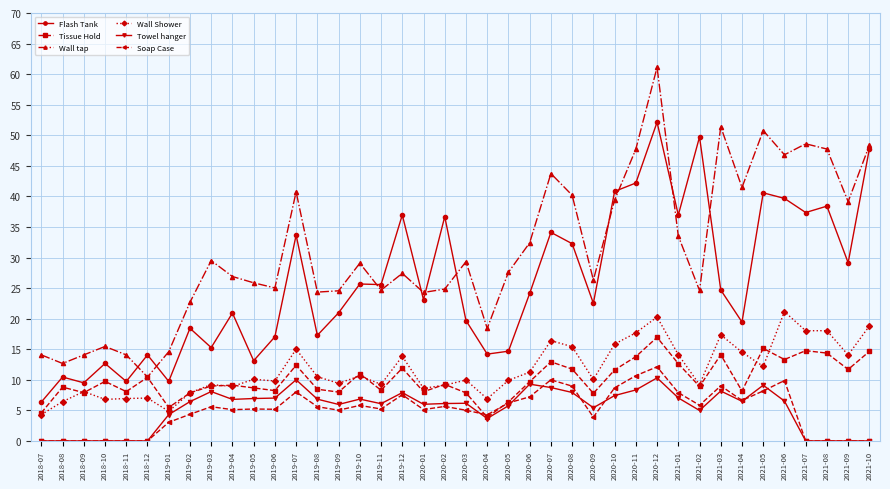

What is the difference between the Wall tap values at 2020-02 and 2019-05?

1.0